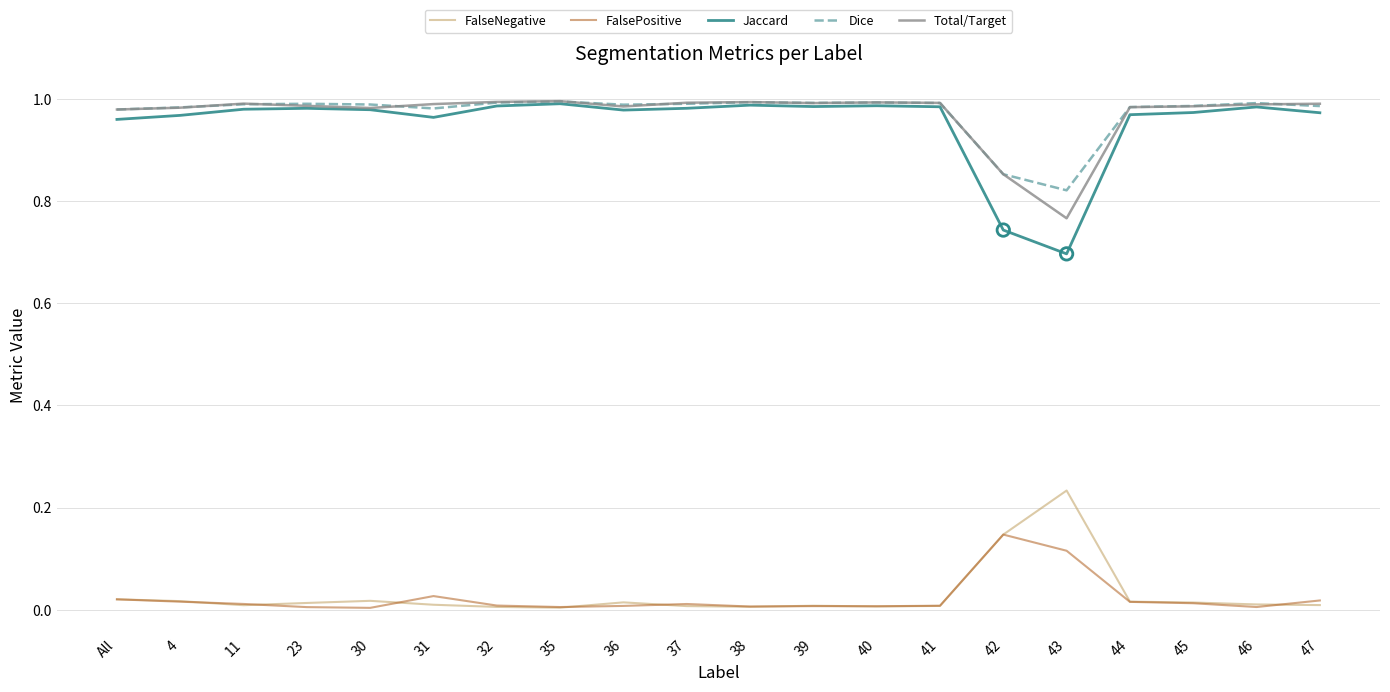

Is the value of FalseNegative at 36 greater than the value of Dice at 11?

No